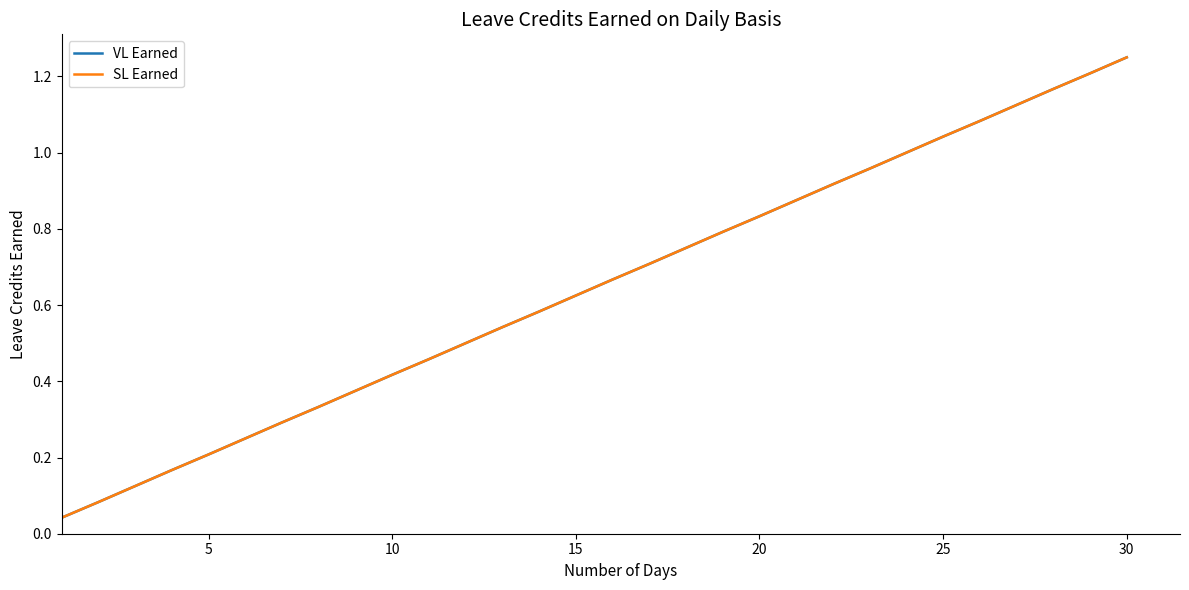

Is this an area chart (filled region under the line)?

No